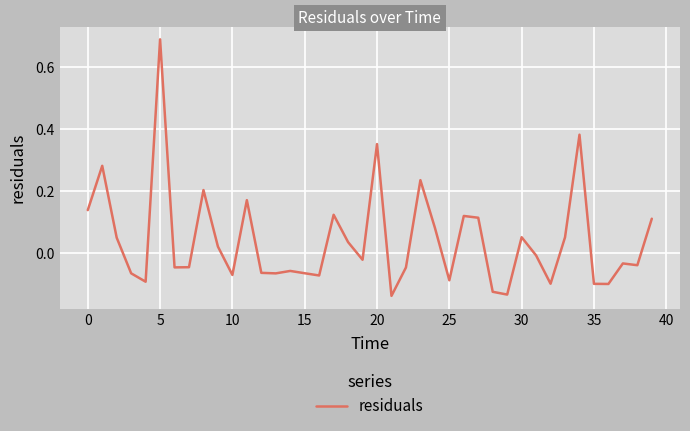

What is the difference between the maximum and minimum values?

0.8